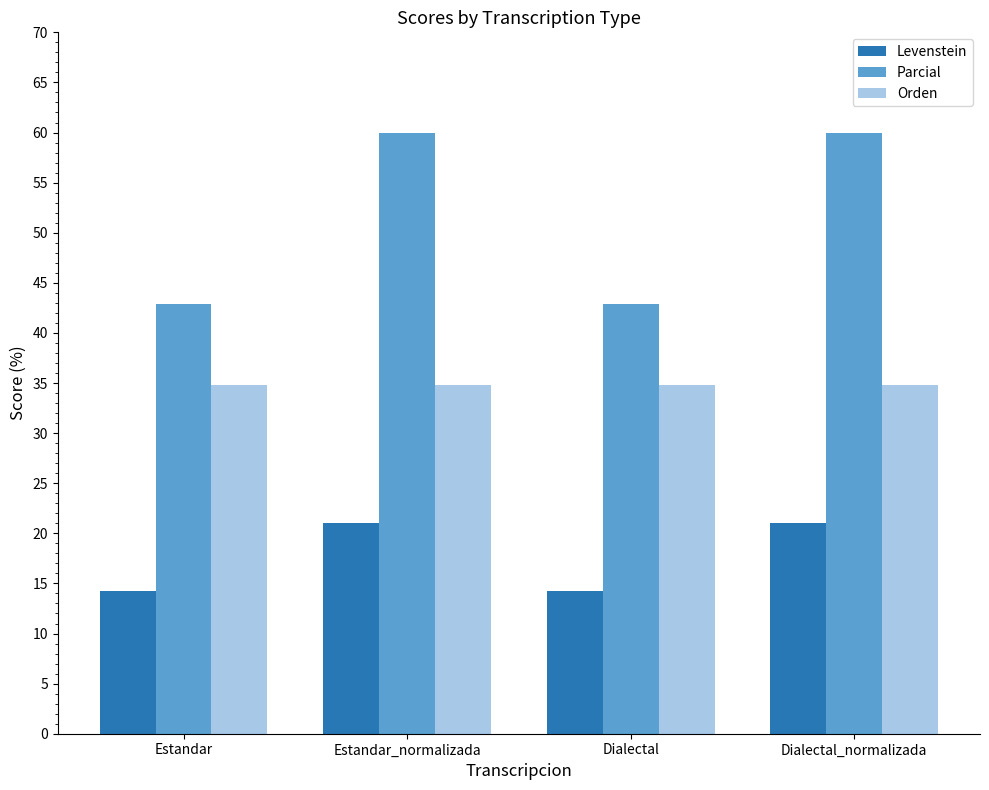

How many bars are there in each group?

3